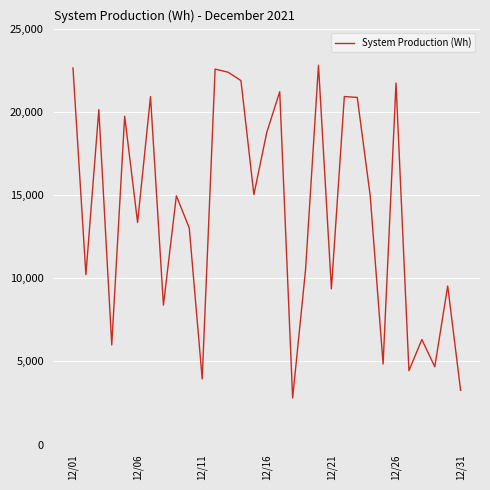

What is the difference between the maximum and minimum values?

19995